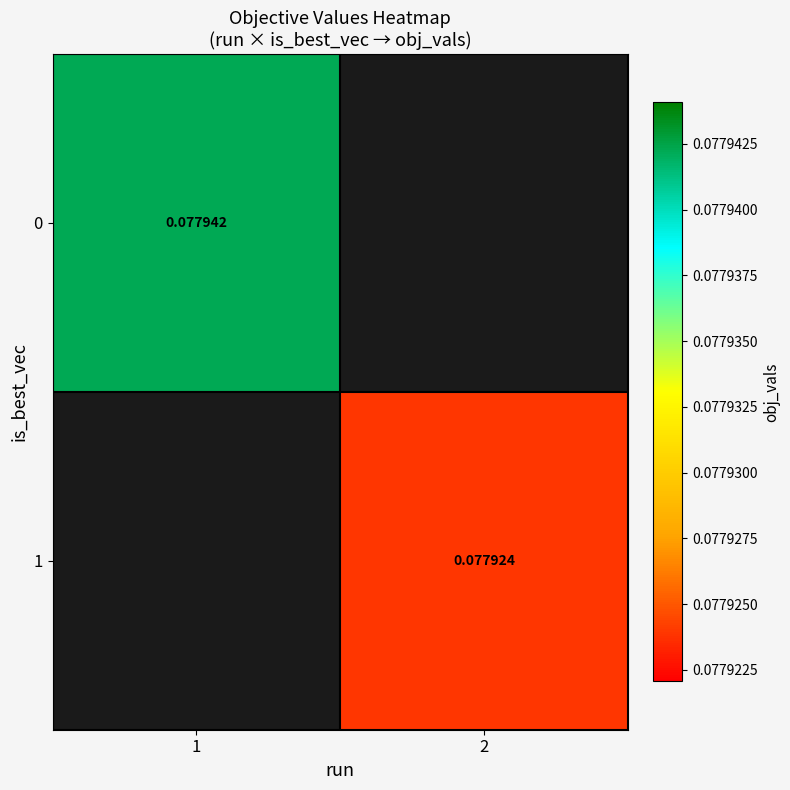

Is the value of 0 at 1 greater than the value of 1 at 2?

Yes